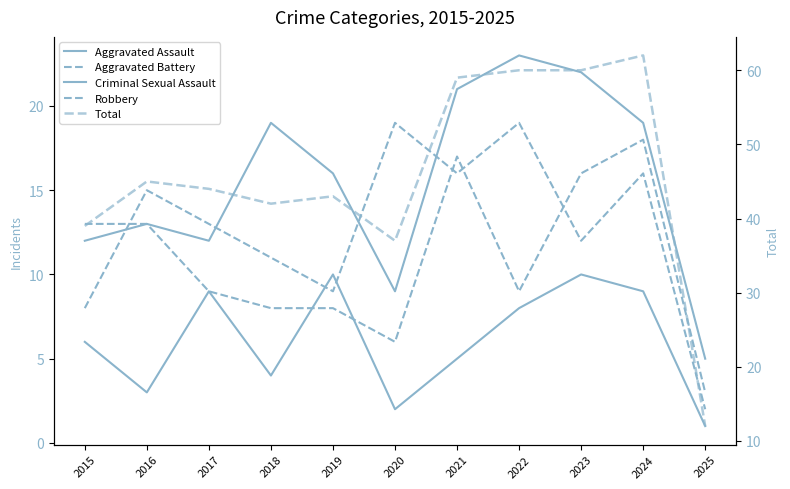

Which series changed the most between 2024 and 2025?

Total